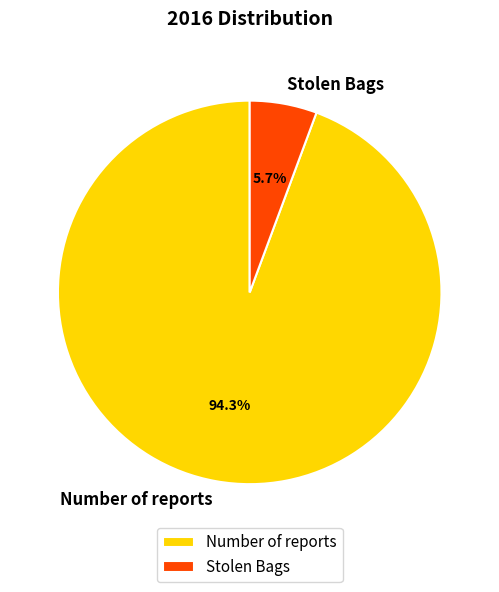

Between Number of reports and Stolen Bags, which is larger?

Number of reports